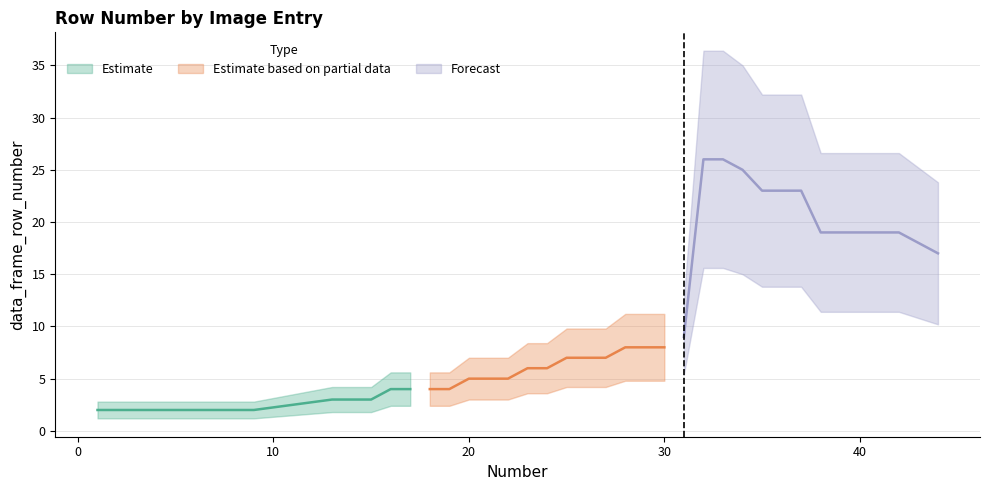

Which has a higher value, 44 or 39?

39